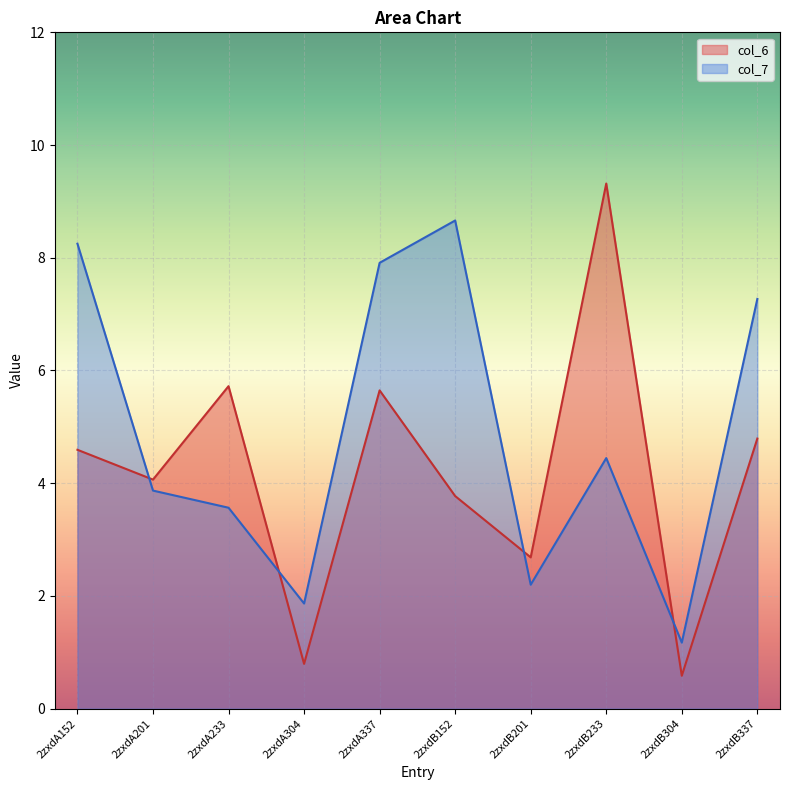

At which label is col_7 closest to 4?

2zxdA201